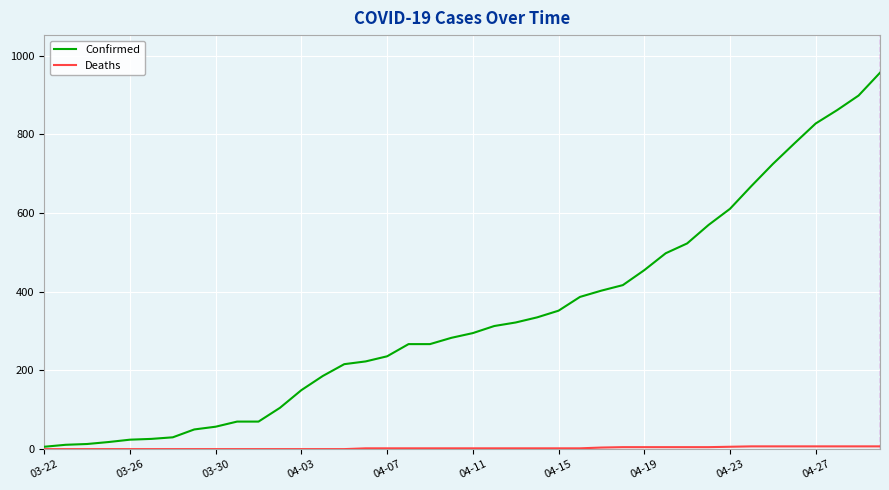

What is the maximum value shown in the chart?

957